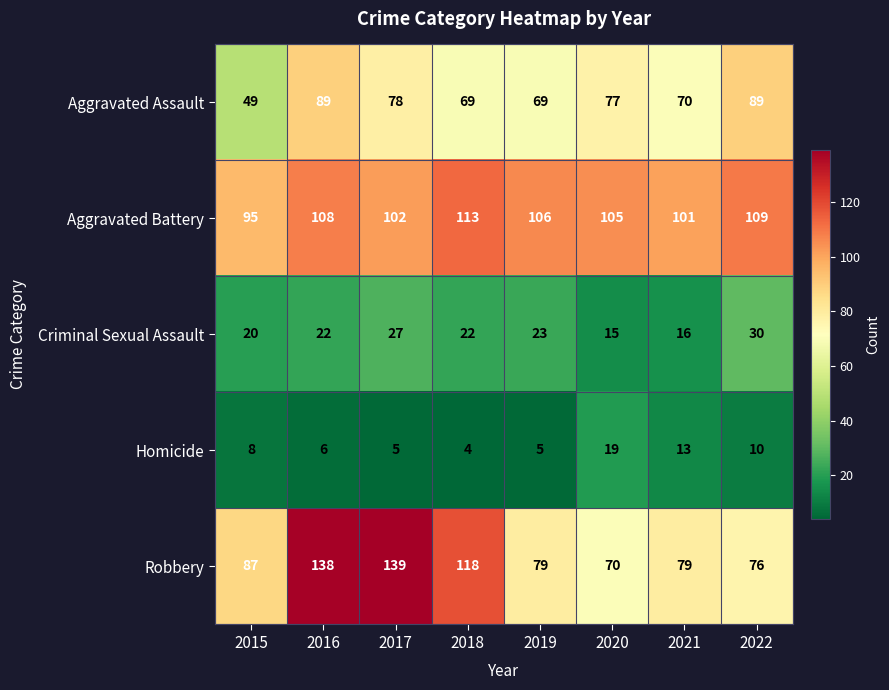

Which category has the highest value across all series?

2017